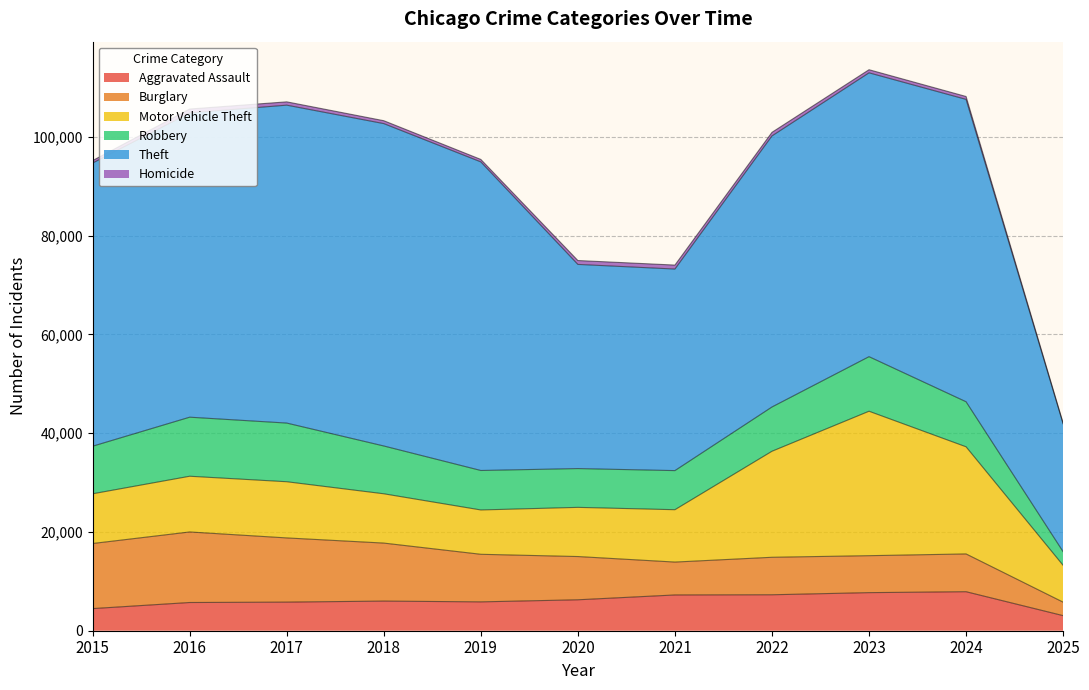

The Theft series shows 65290 at 2018. True or false?

True